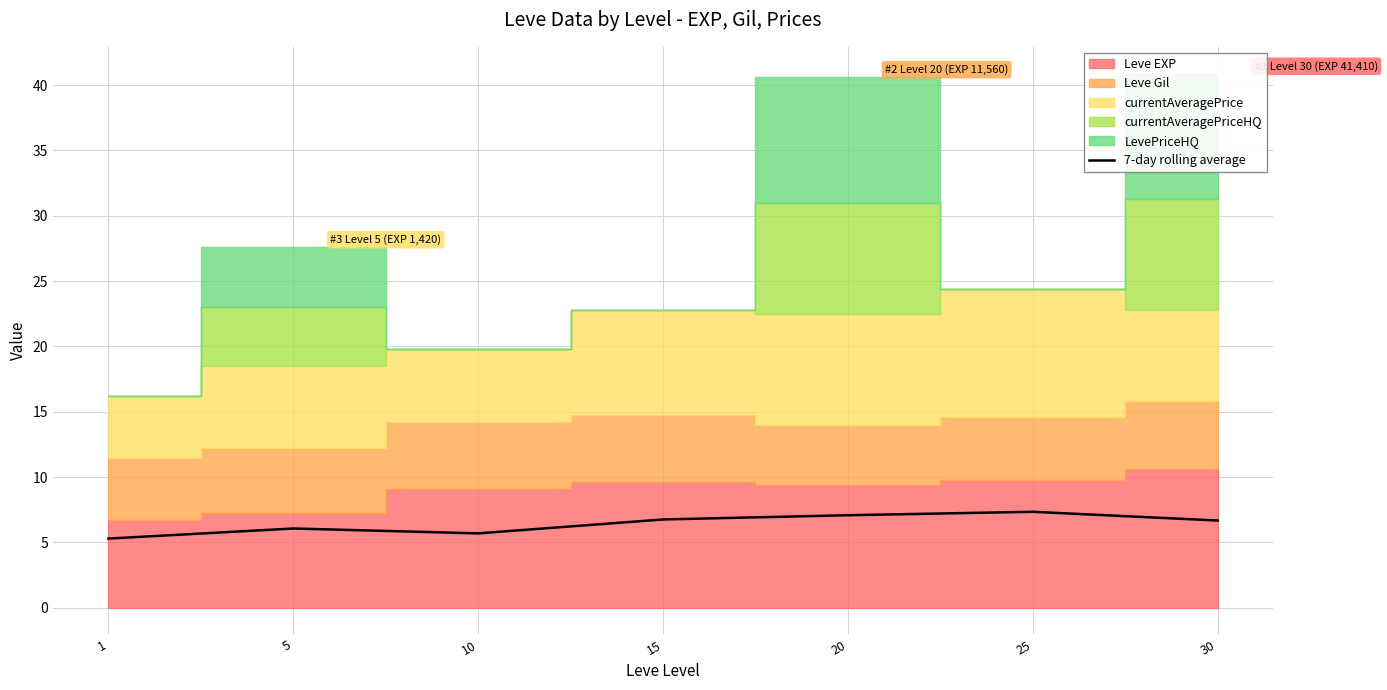

At which label is the value closest to 6?

5